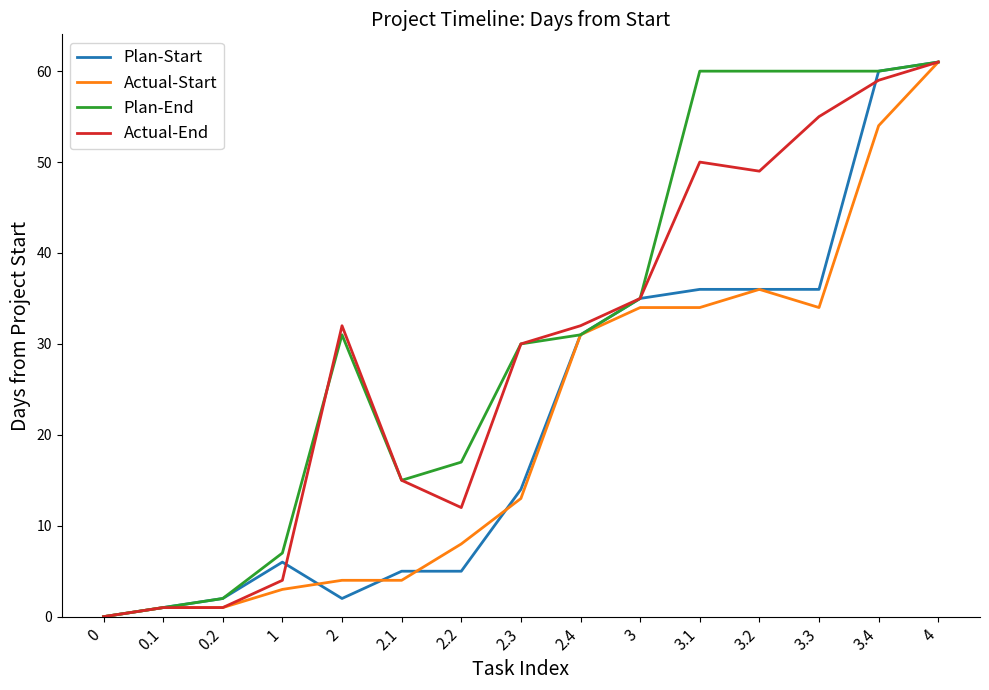

At which category is the sum across all series the highest?

4